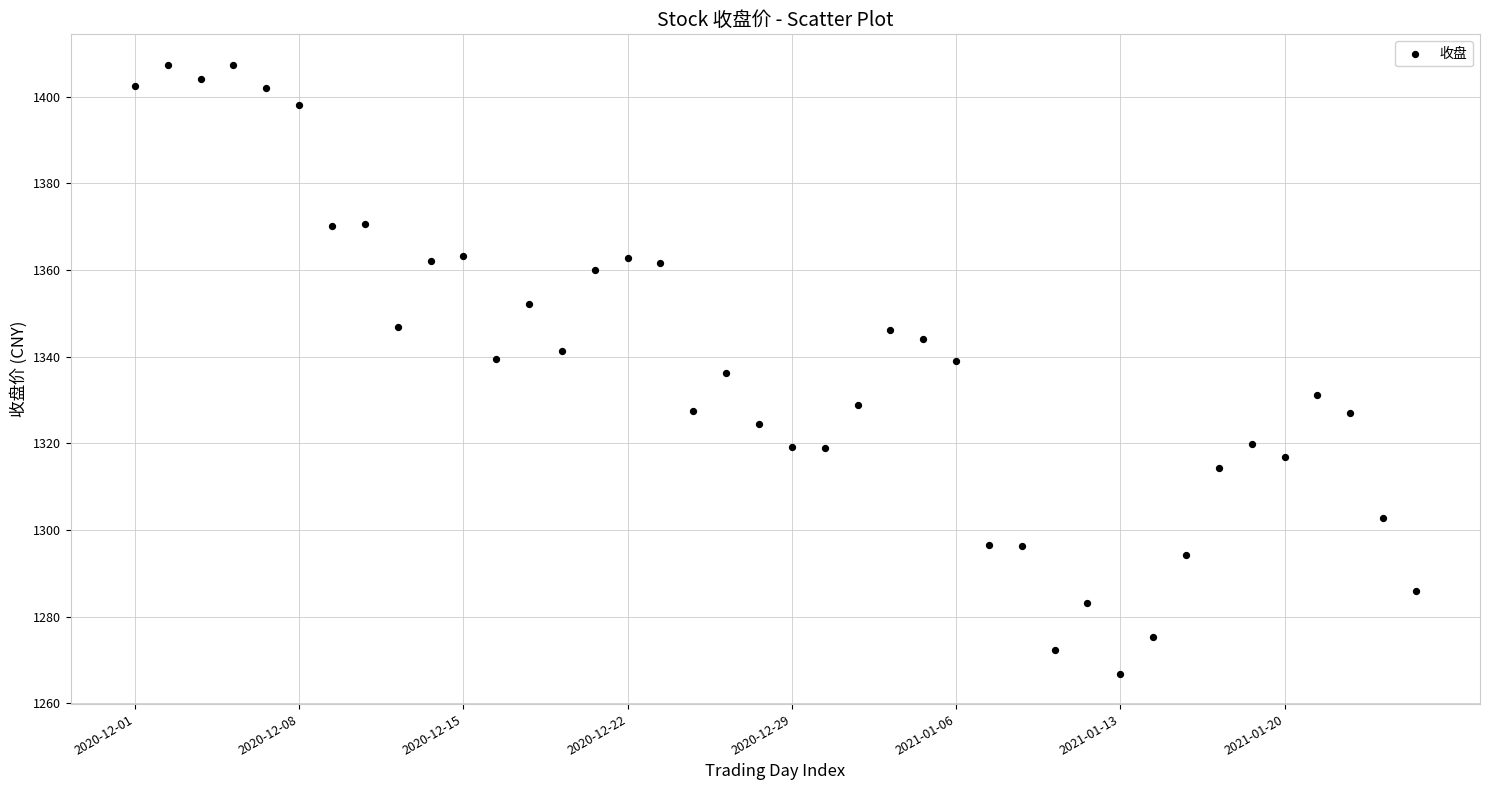

What is the range of Y values (max minus min)?

140.5